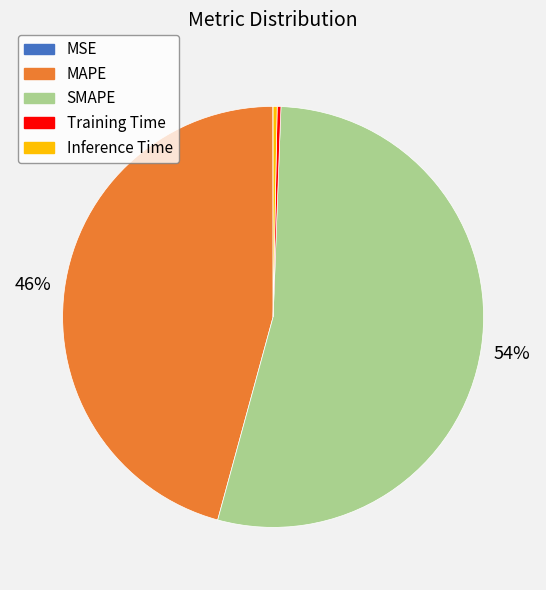

To the nearest percent, what percentage of the pie is SMAPE?

54%